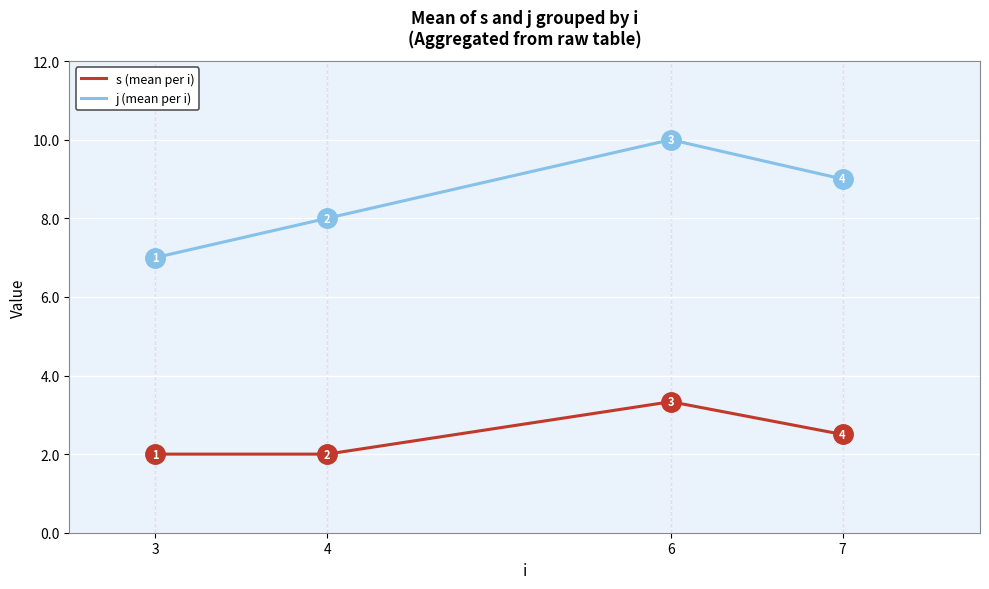

How many values in the s (mean per i) series exceed 2?

2